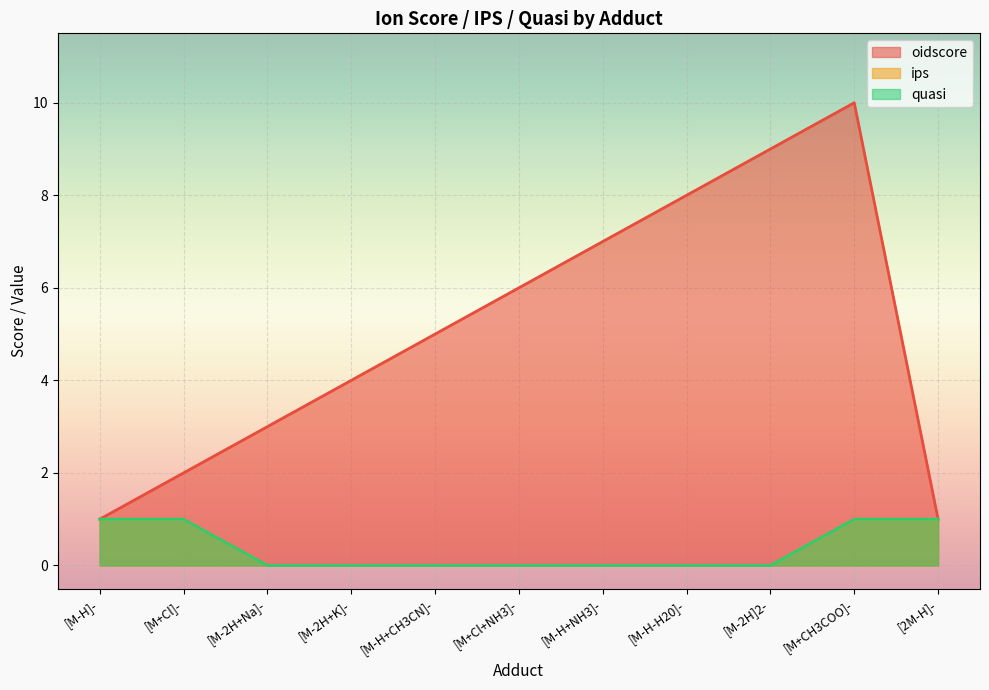

Is the value of quasi at [M-2H]2- greater than the value of oidscore at [M-H+NH3]-?

No